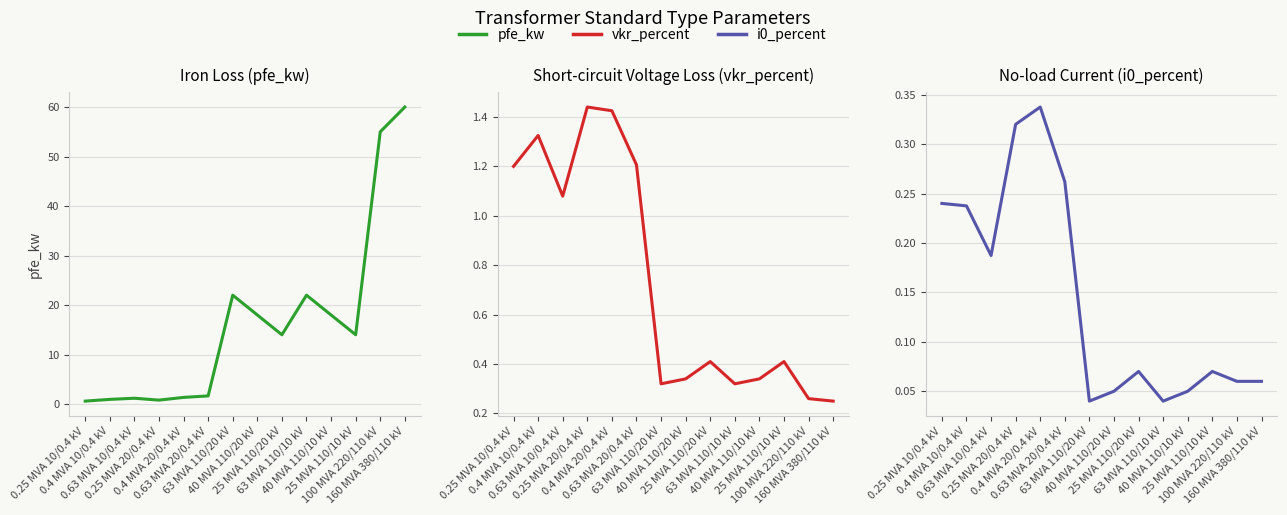

What are all the series names shown in the legend?

pfe_kw, vkr_percent, i0_percent